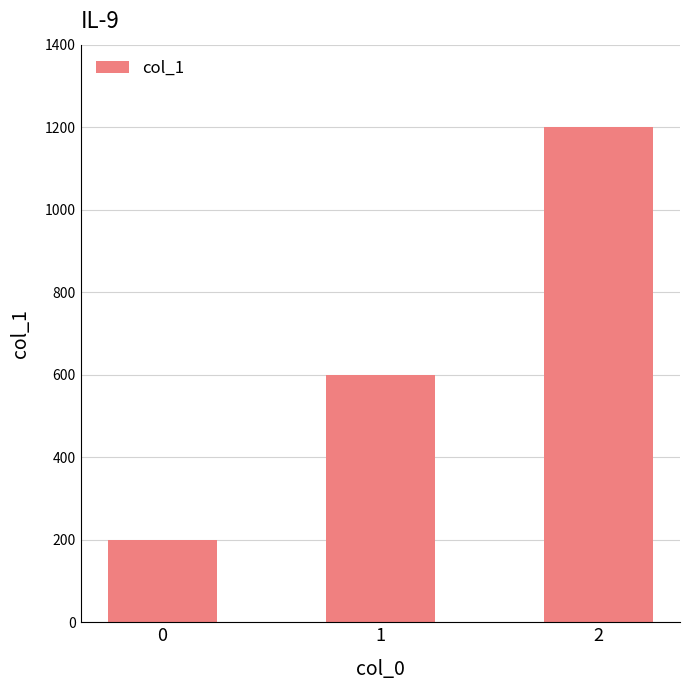

What is the value of the 2nd bar from the left?

600